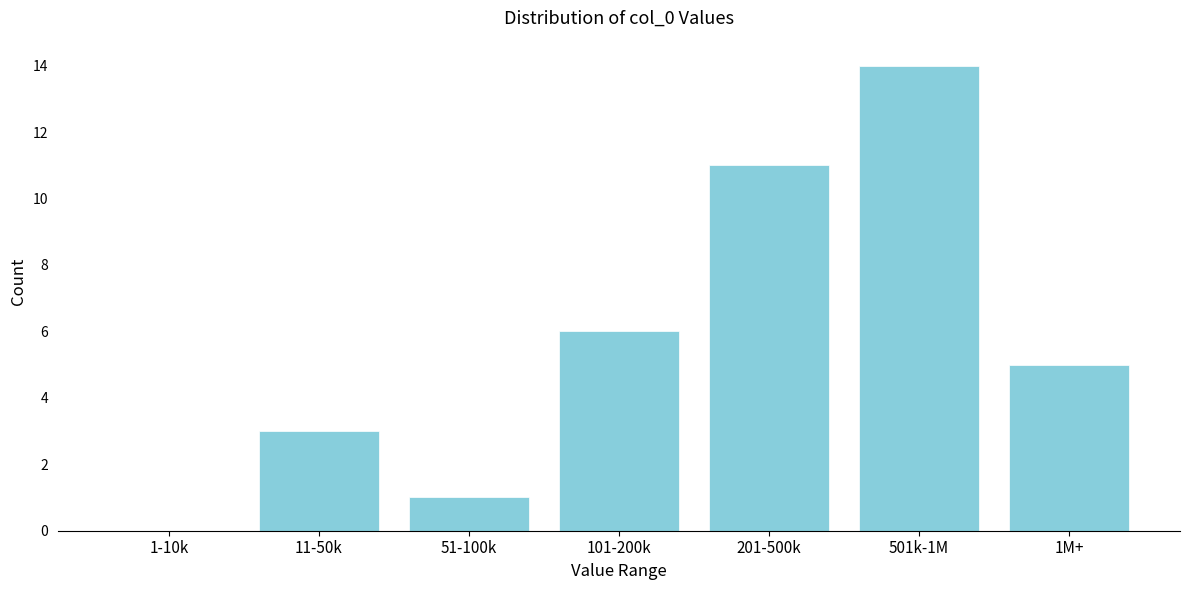

Reading left to right, what are all the values shown in this chart?

1-10k=0	11-50k=3	51-100k=1	101-200k=6	201-500k=11	501k-1M=14	1M+=5